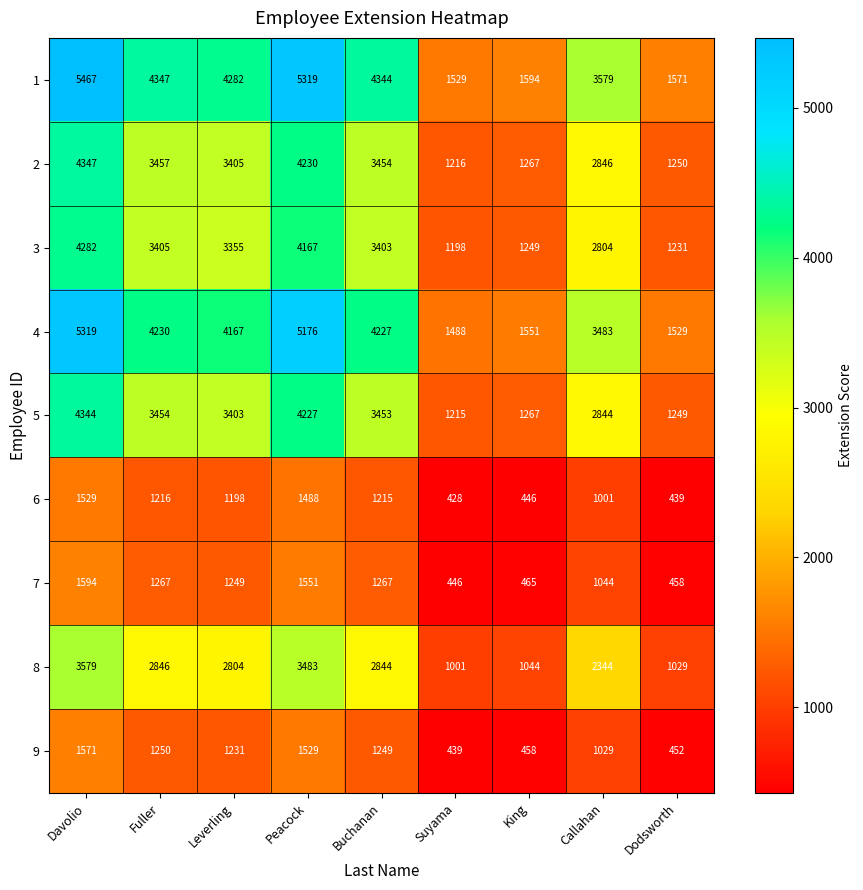

At which category is the sum across all series the highest?

Davolio